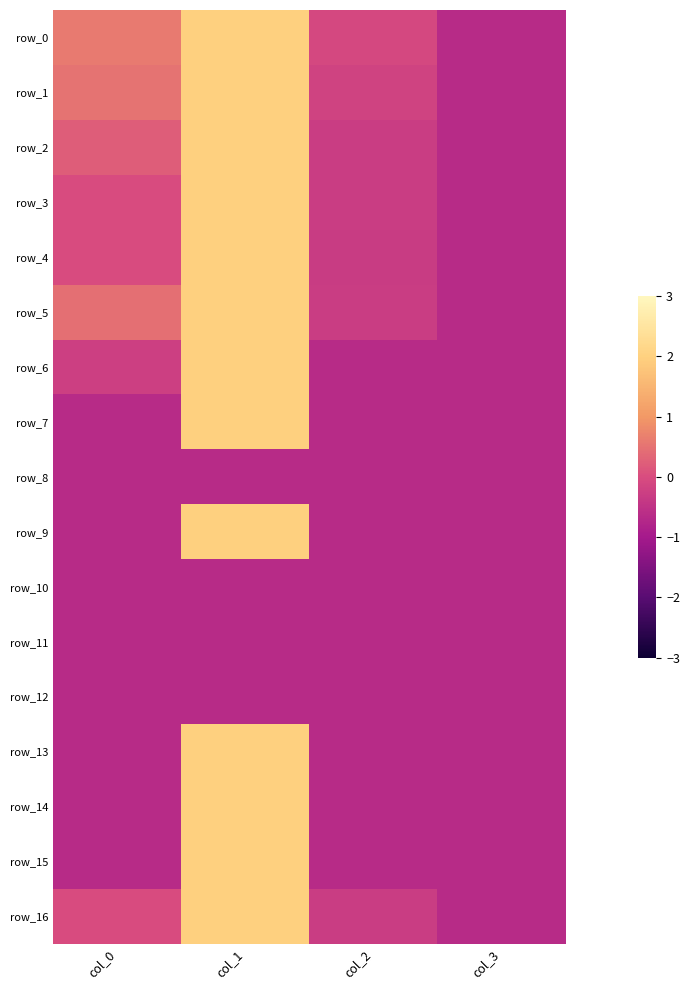

How many series are shown in this chart?

17